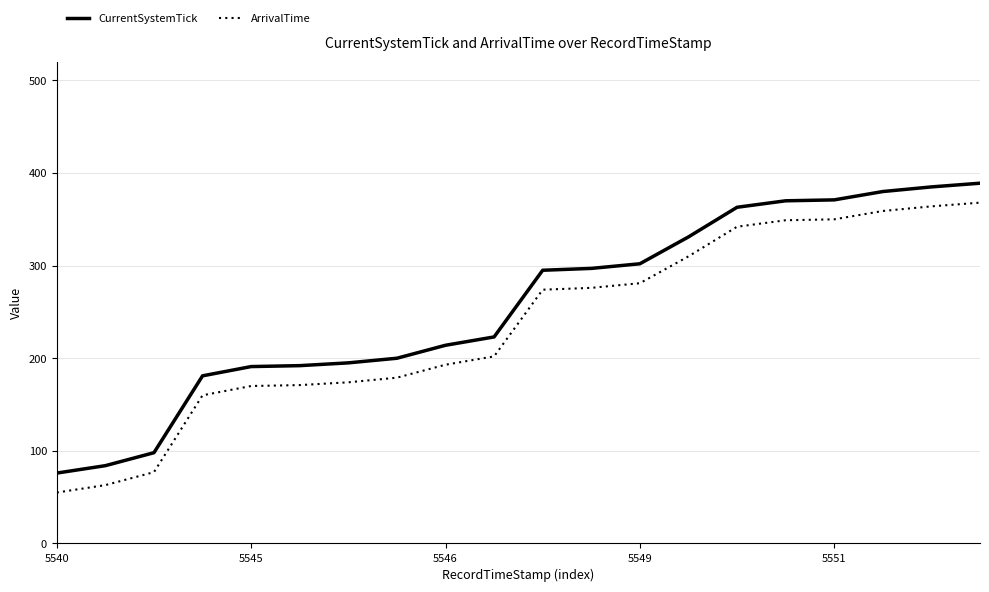

True or false: ArrivalTime and CurrentSystemTick cross at least once.

False